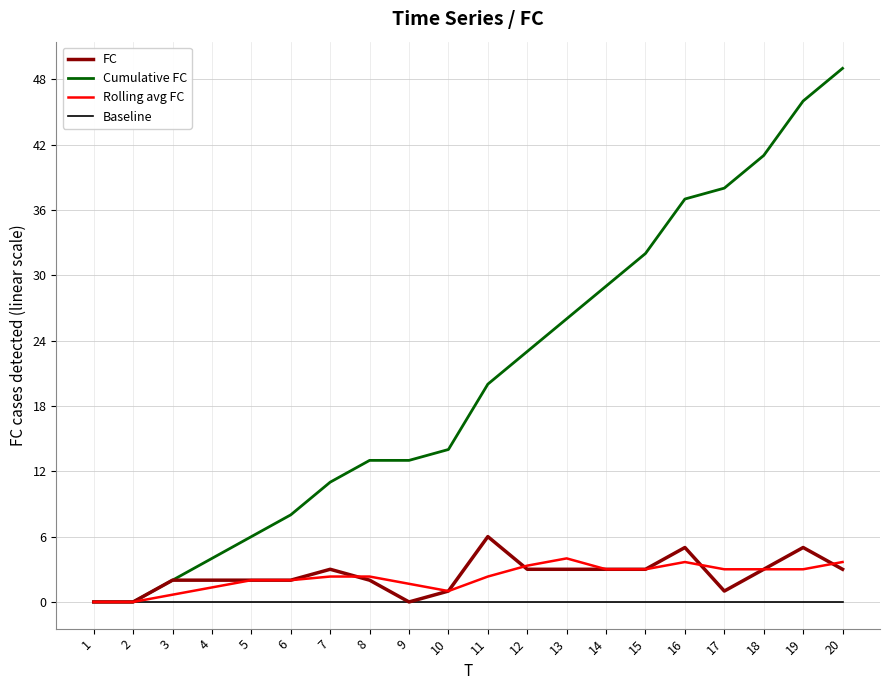

What is the difference between the maximum and minimum values in the FC series?

6.0